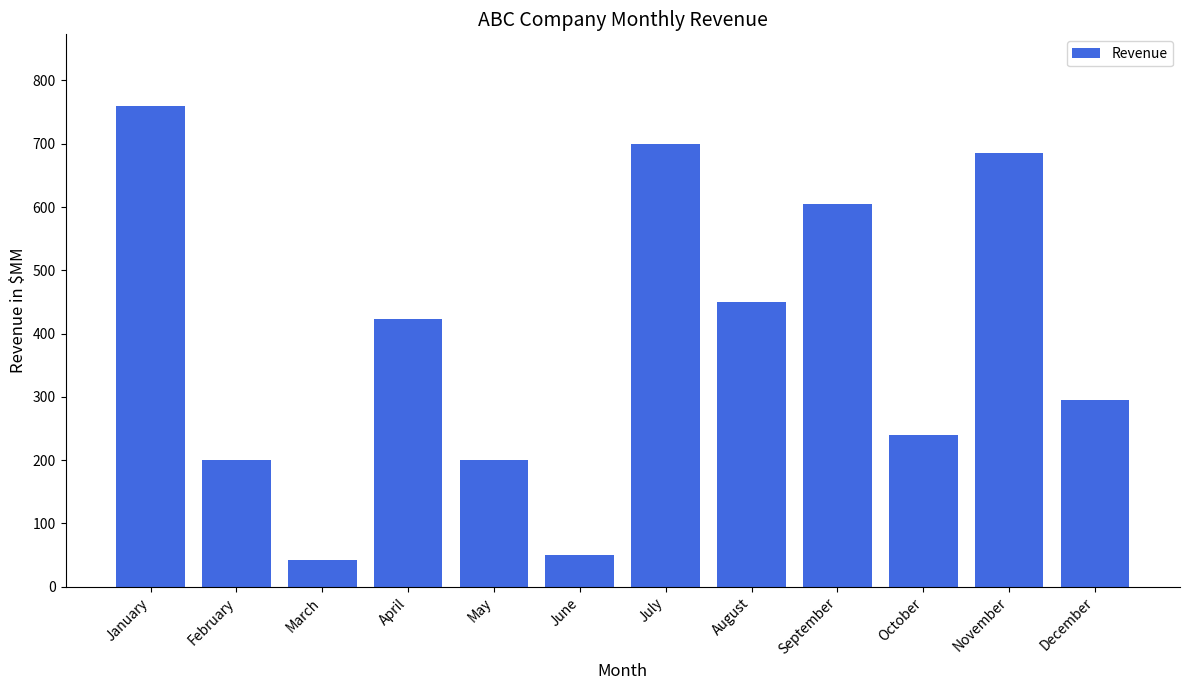

Read the value at May, to the nearest 100.

200